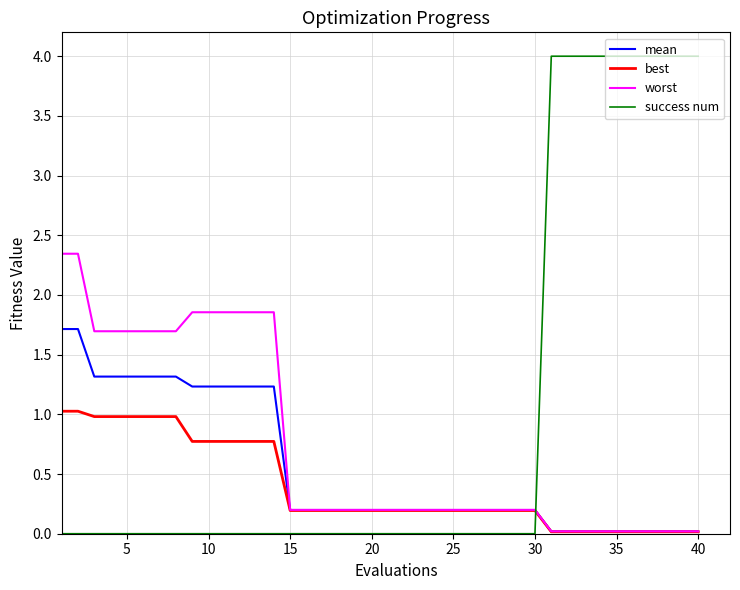

List the series in order of their overall mean, lowest first.

best, mean, worst, success num